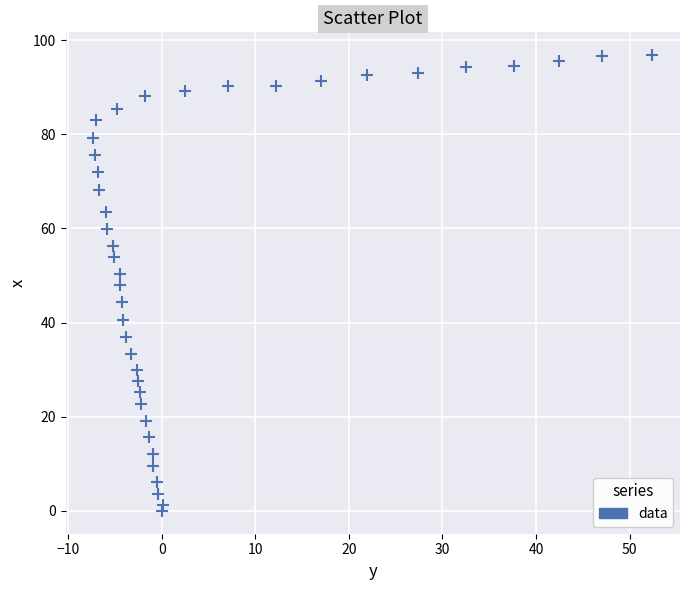

What is the range of Y values (max minus min)?

96.8